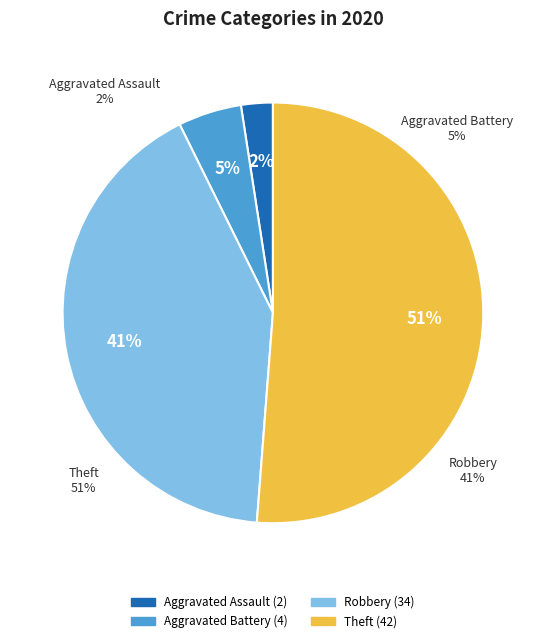

To the nearest percent, what is the average slice percentage?

25%